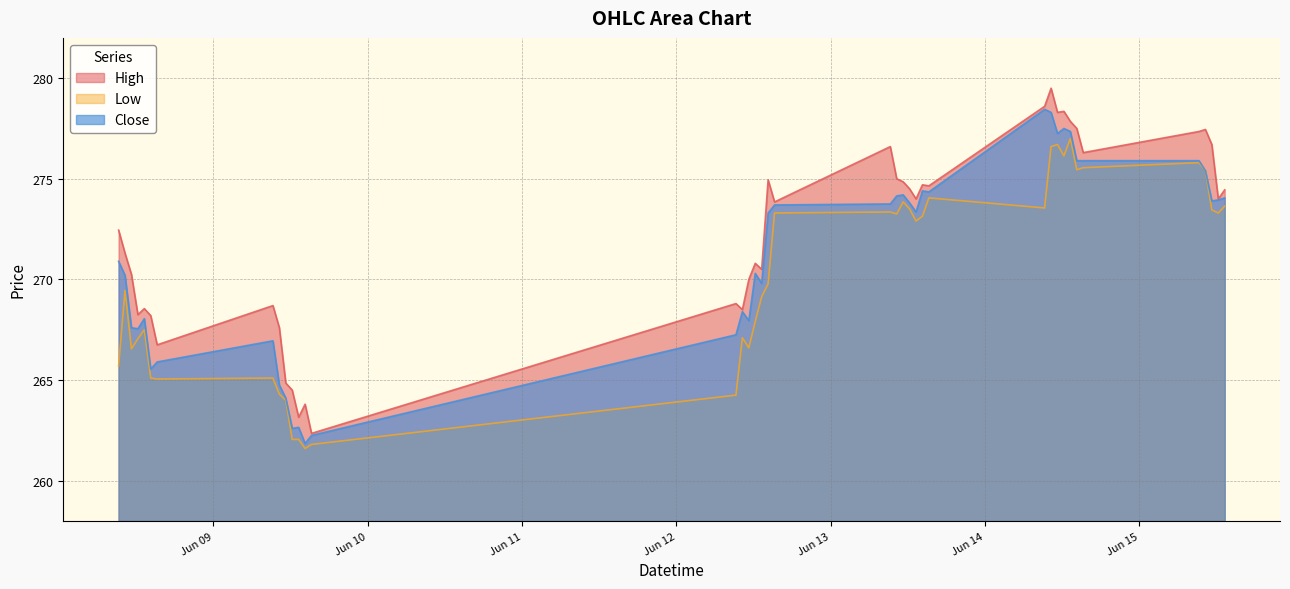

What position from the right is 2023-06-12 14:15?

21